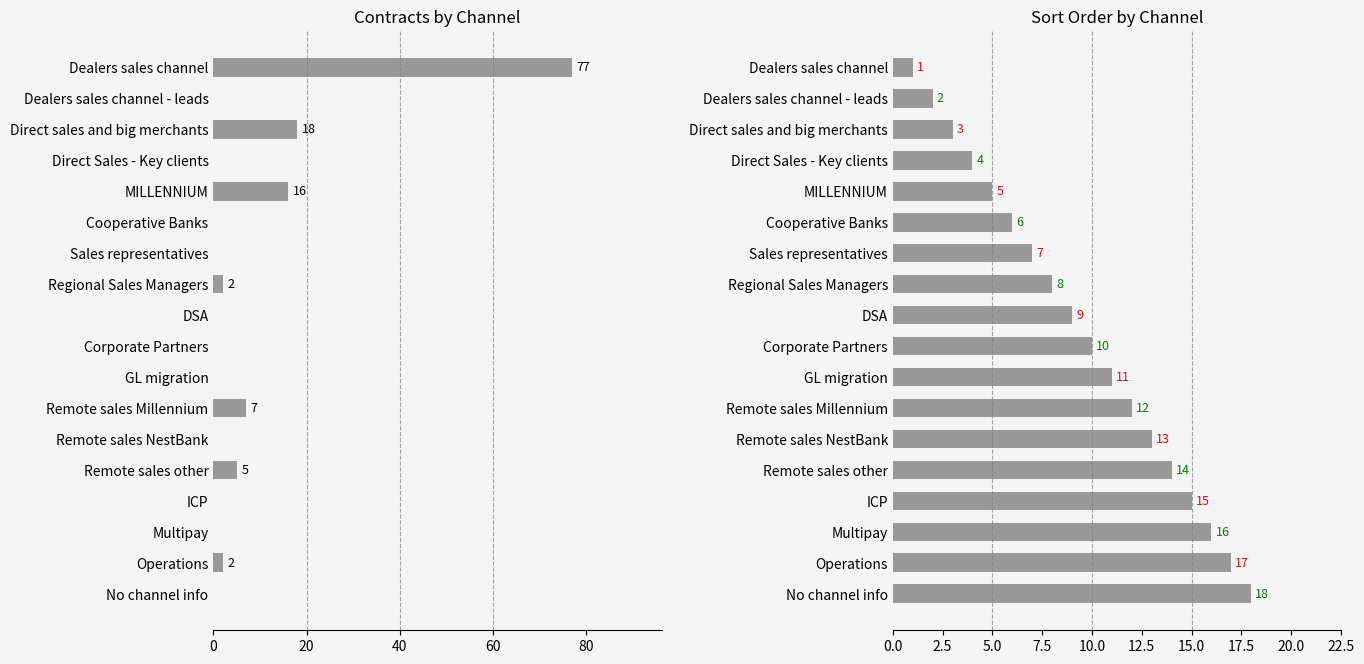

What are all the series names shown in the legend?

contract, sort